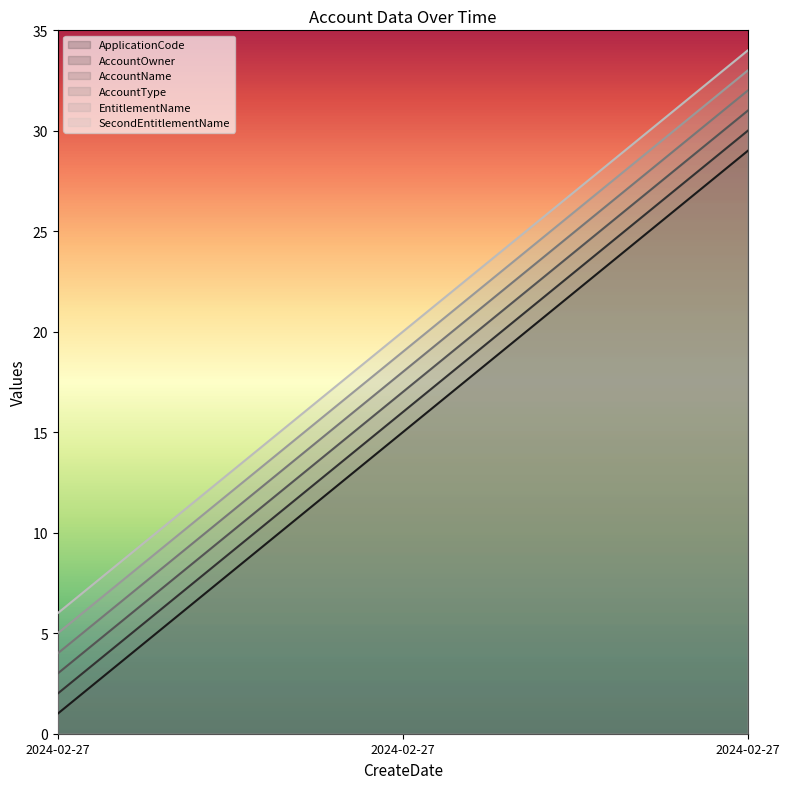

Reading left to right, what are all the values shown in this chart?

ApplicationCode: 2024-02-27=1	2024-02-27=15	2024-02-27=29
AccountOwner: 2024-02-27=2	2024-02-27=16	2024-02-27=30
AccountName: 2024-02-27=3	2024-02-27=17	2024-02-27=31
AccountType: 2024-02-27=4	2024-02-27=18	2024-02-27=32
EntitlementName: 2024-02-27=5	2024-02-27=19	2024-02-27=33
SecondEntitlementName: 2024-02-27=6	2024-02-27=20	2024-02-27=34